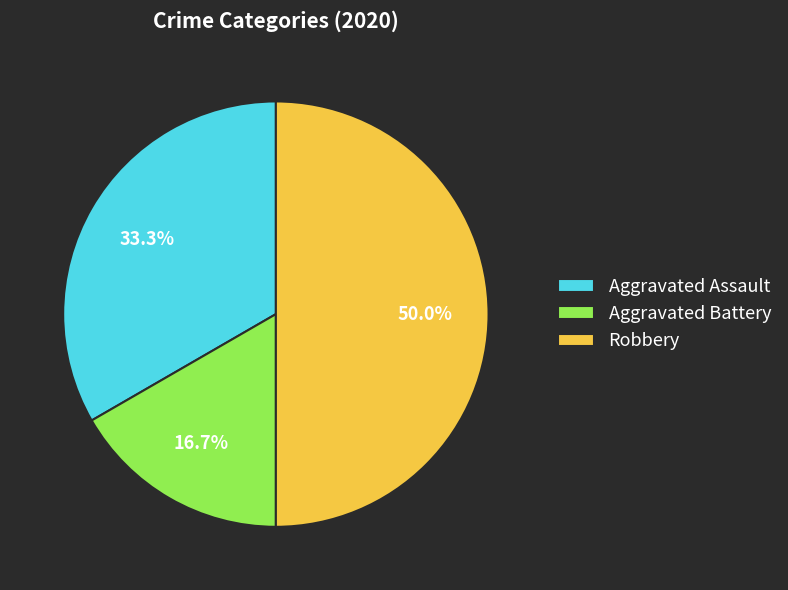

To the nearest percent, what percentage of the pie is Robbery?

50%